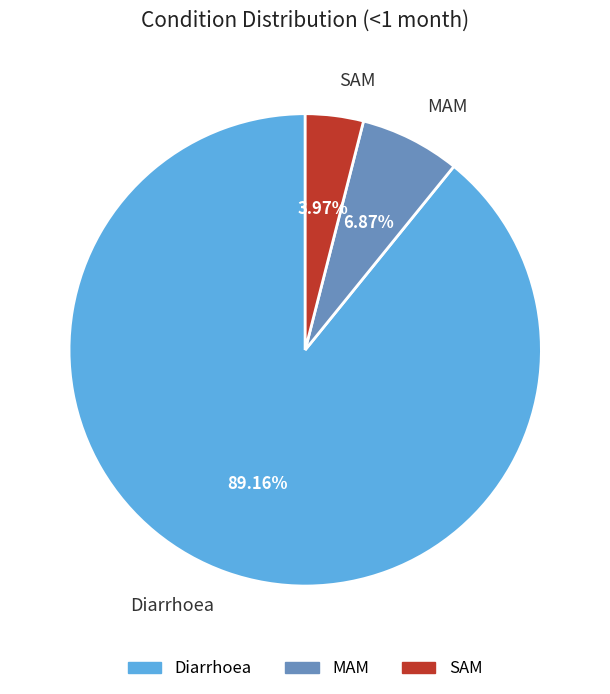

What portion of the pie excludes SAM?

96.0%